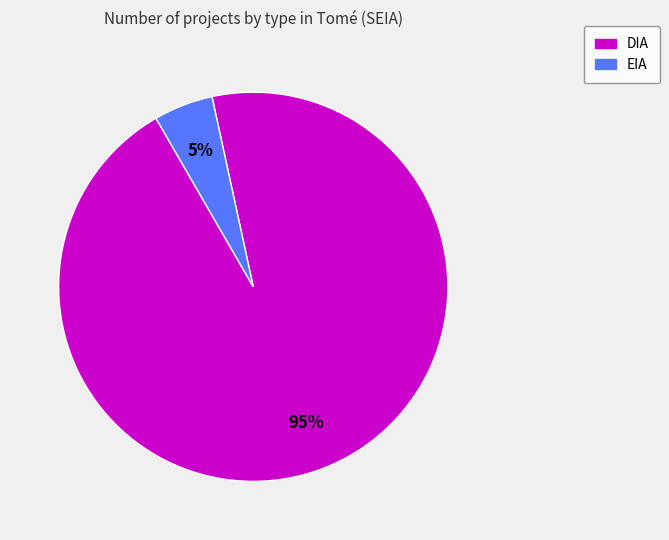

Do EIA and DIA together represent more than half of the pie?

Yes